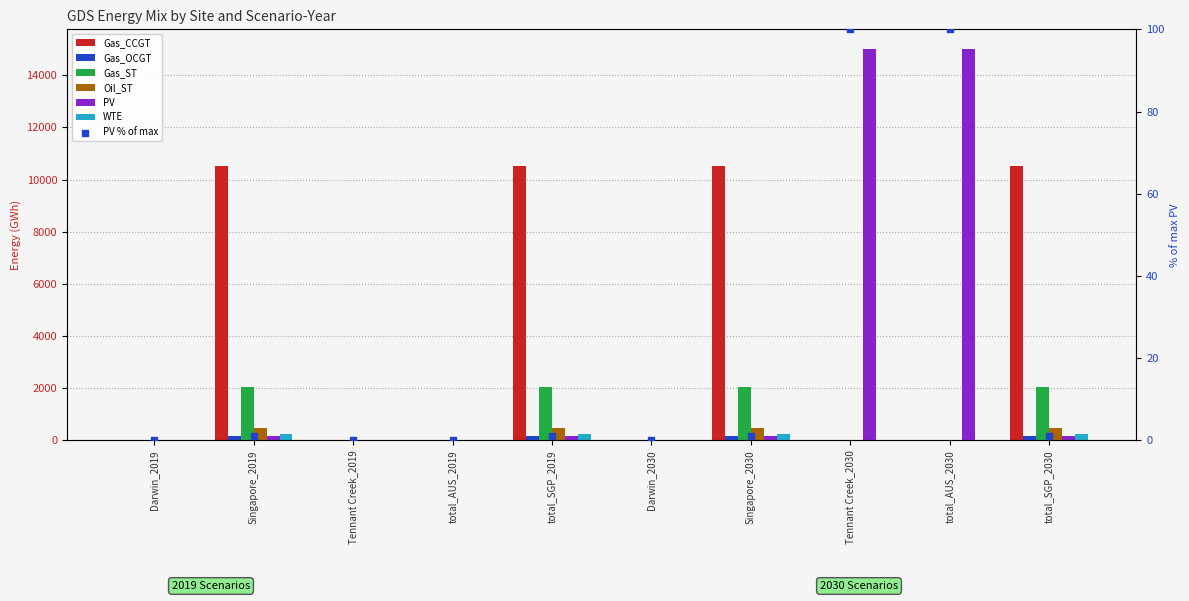

What is the total value across all series at Singapore_2019?

13667.3